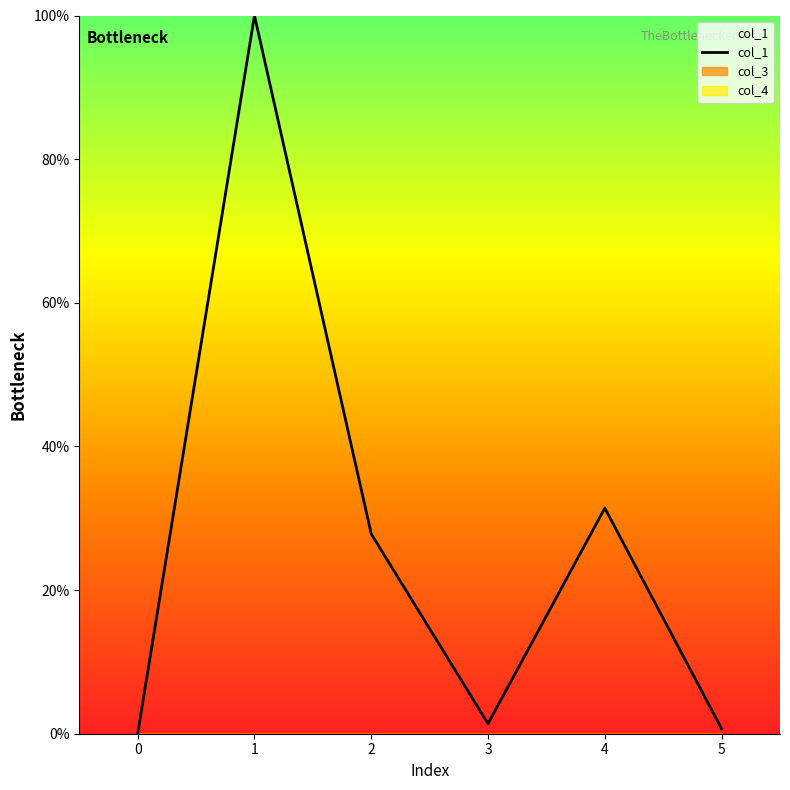

The value at 0 is 67.5. True or false?

False